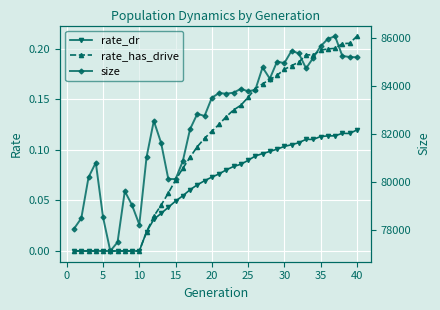

The value of rate_has_drive at 30 is 0.1. True or false?

False